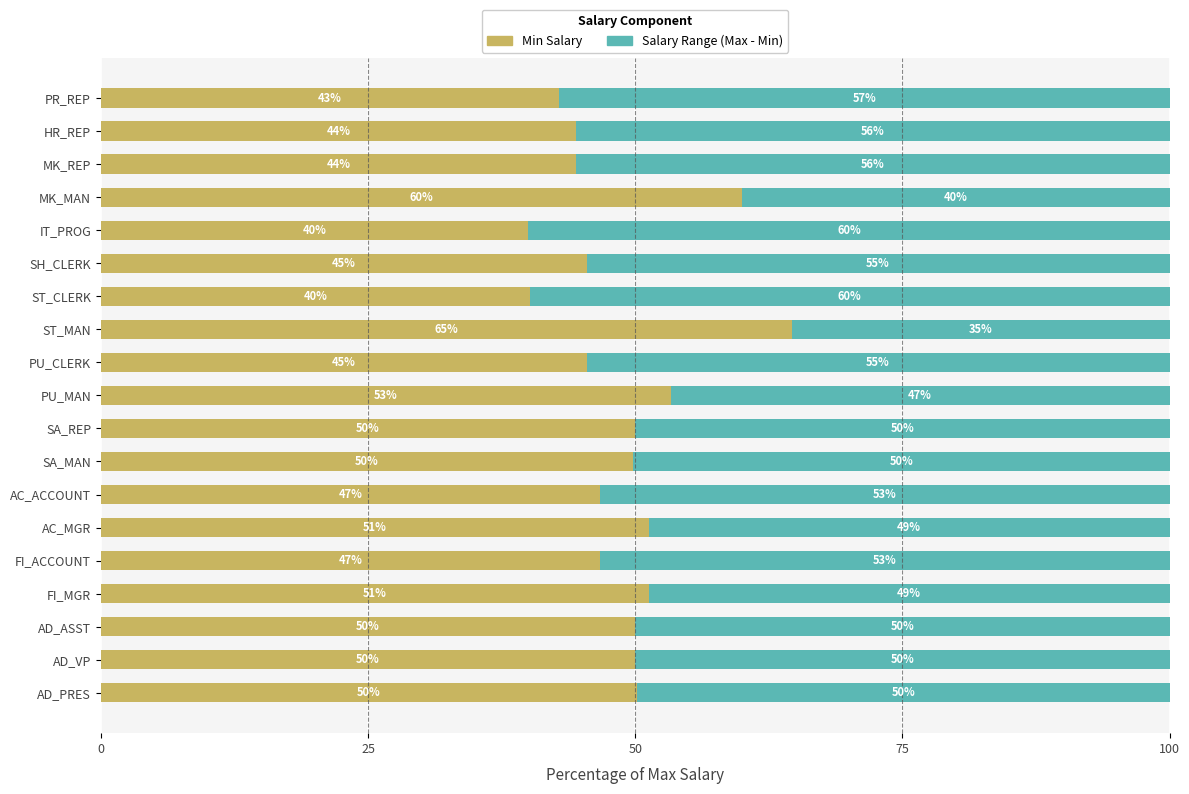

What is the approximate value of Min Salary at IT_PROG?

40.0